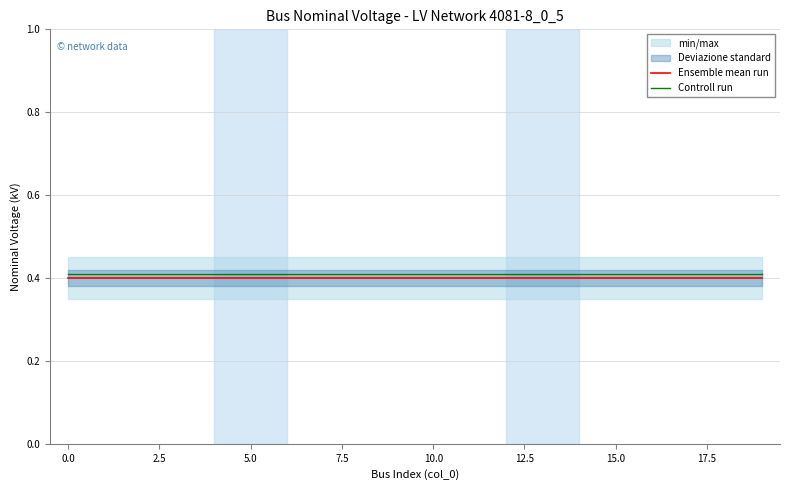

Which series has the largest range (max minus min)?

Ensemble mean run